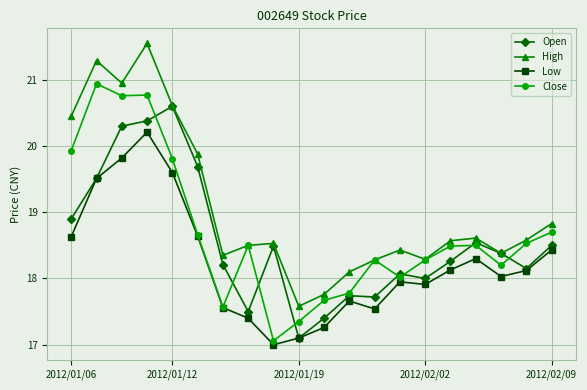

True or false: Low and High cross at least once.

False